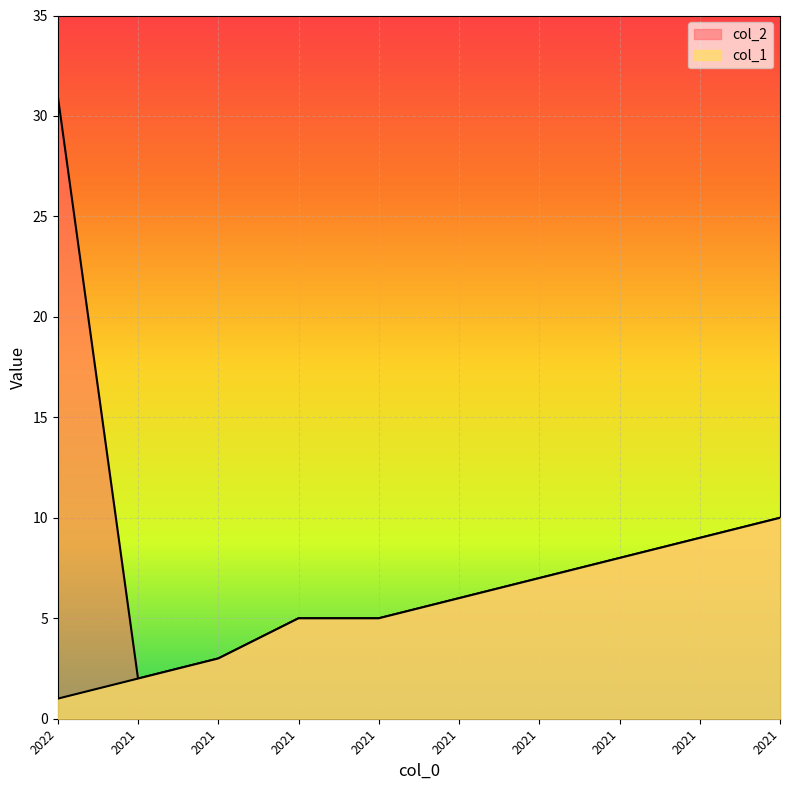

What is the value of the col_2 point at the 9th from the left?

2